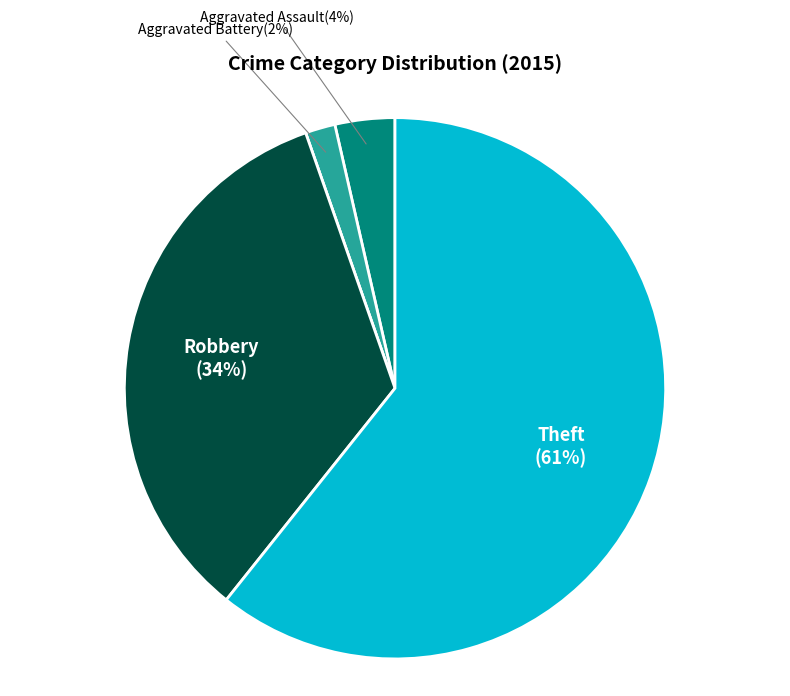

To the nearest percent, what is the average slice percentage?

20%